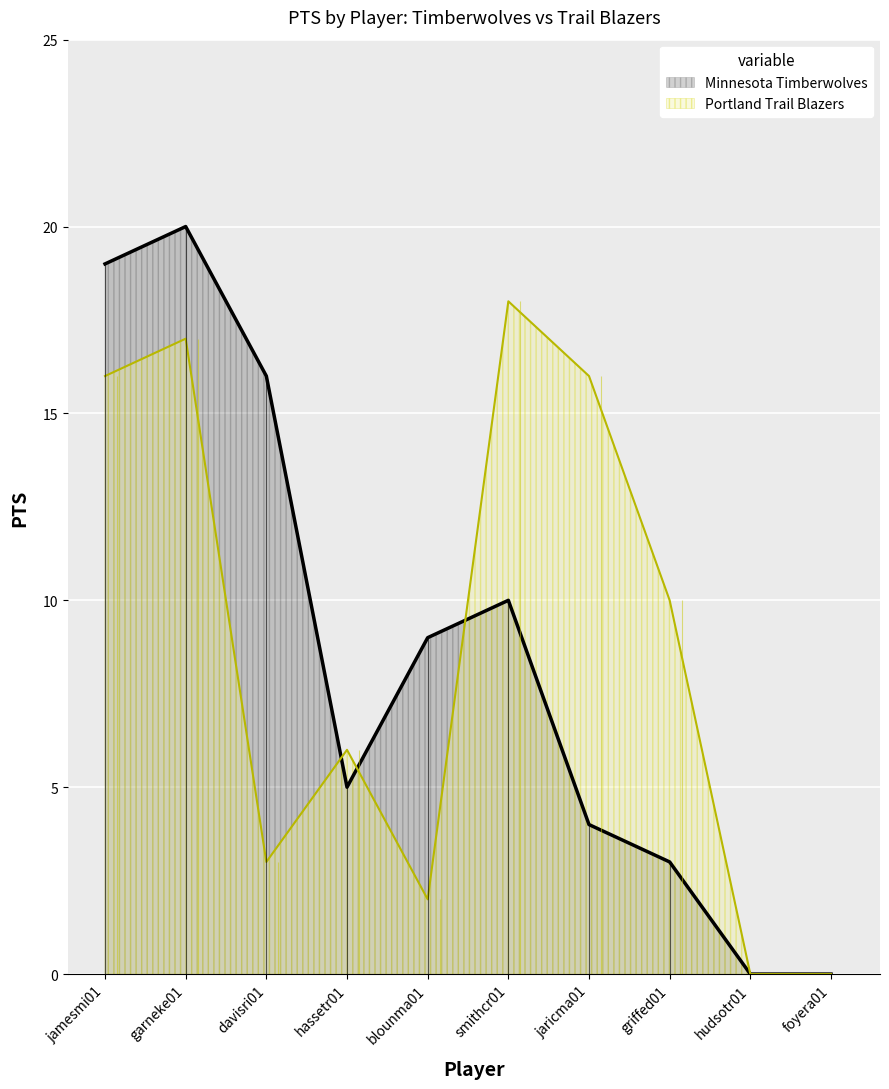

What is the average value of the Portland Trail Blazers series?

9